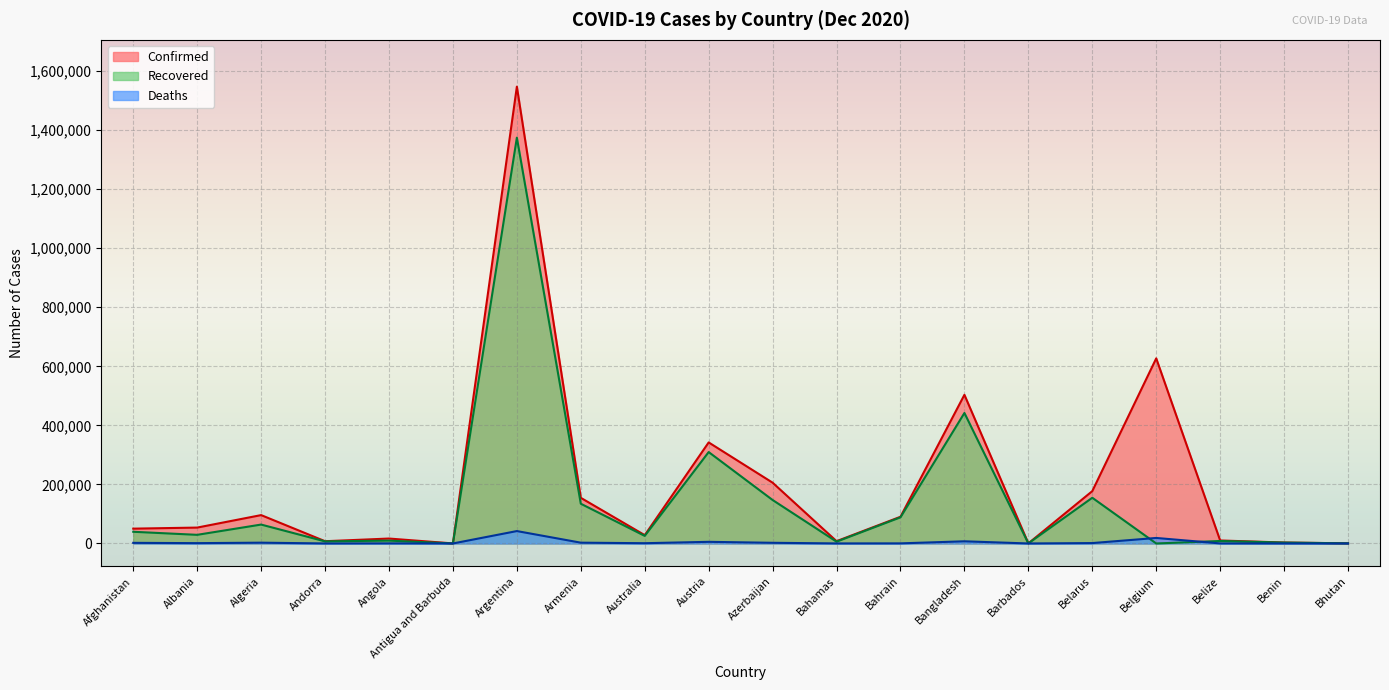

True or false: Confirmed and Recovered cross at least once.

False